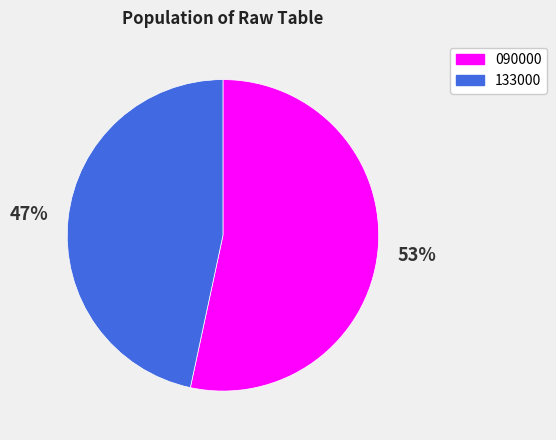

Is the sum of 090000 and 133000 greater than half?

Yes